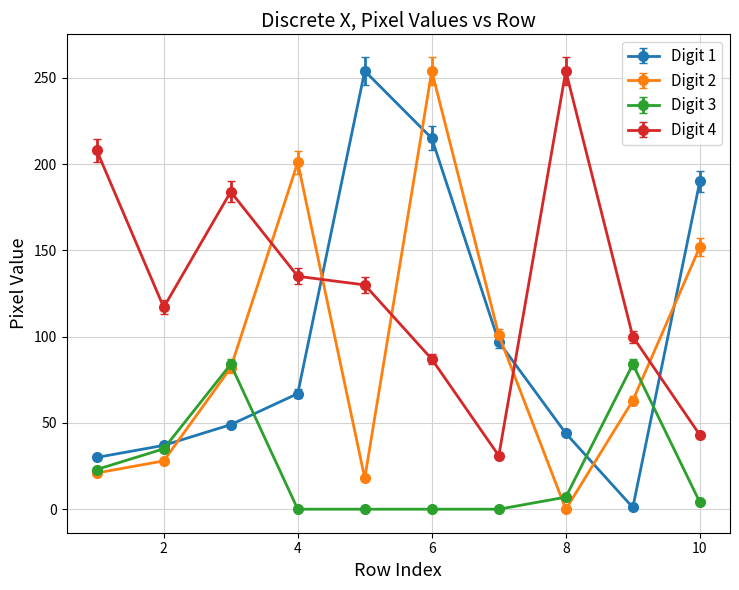

What is the maximum value shown in the chart?

254